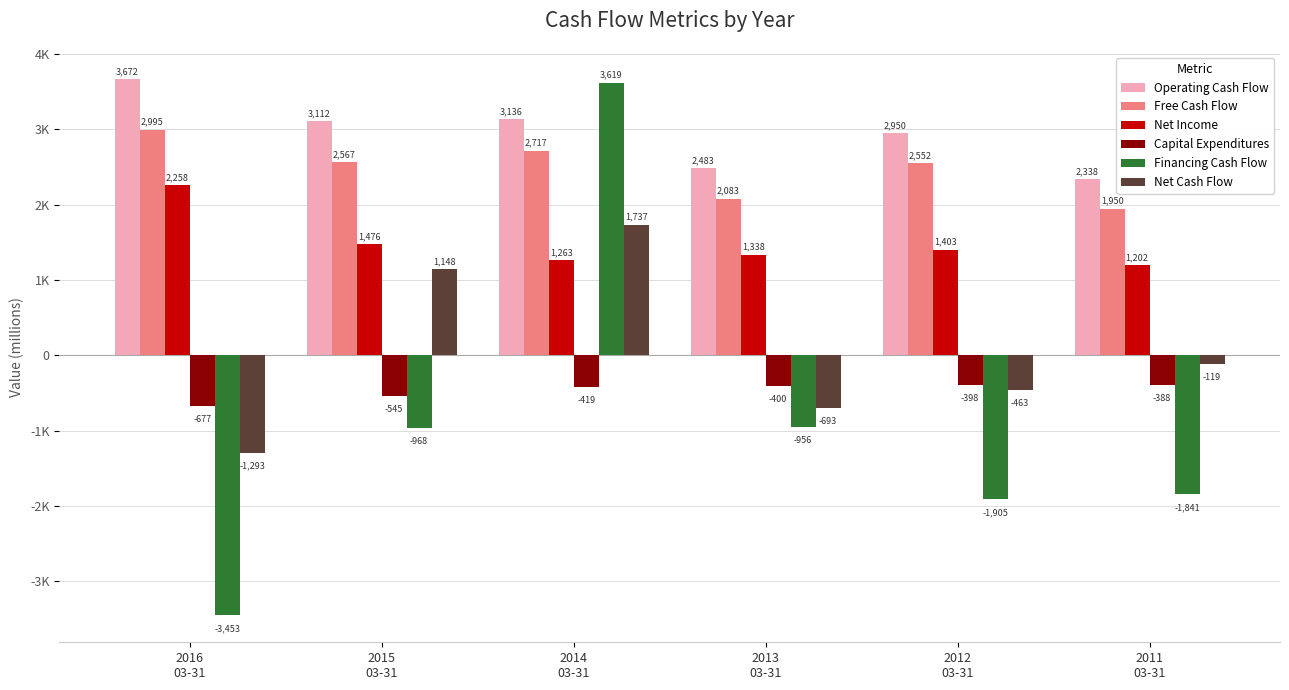

What is the label of the 2nd bar from the left?

2015
03-31